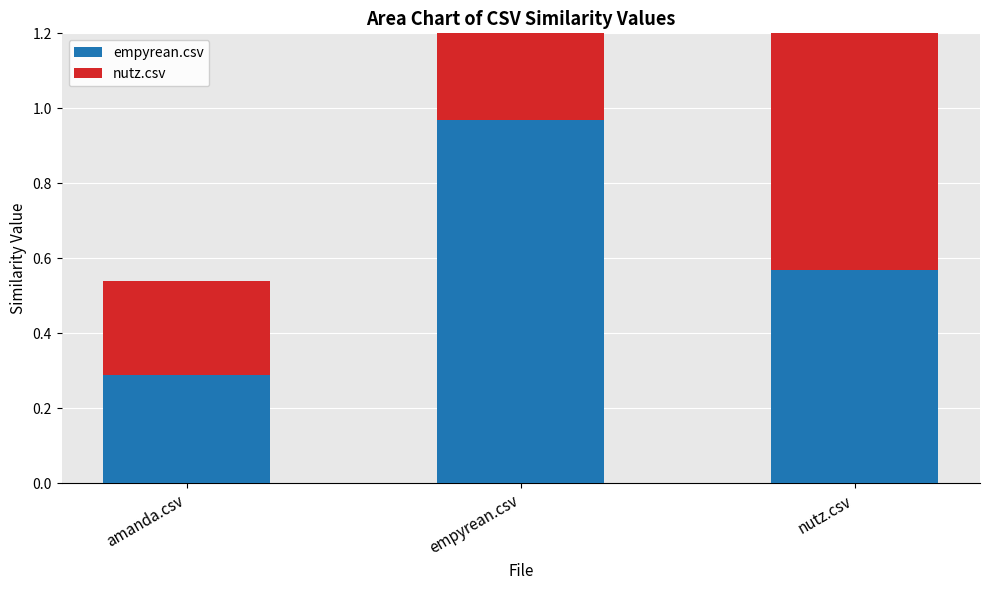

Is it true that nutz.csv equals 0.3 at amanda.csv?

True